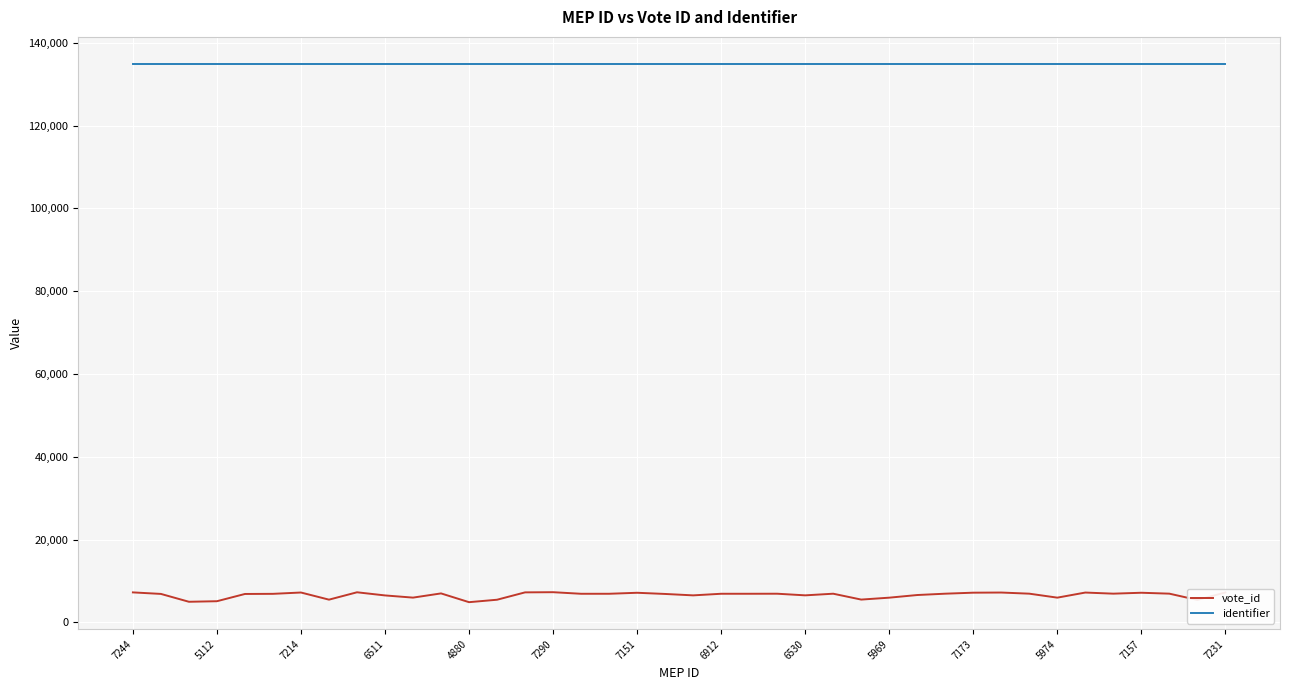

What is the maximum value for vote_id?

7290